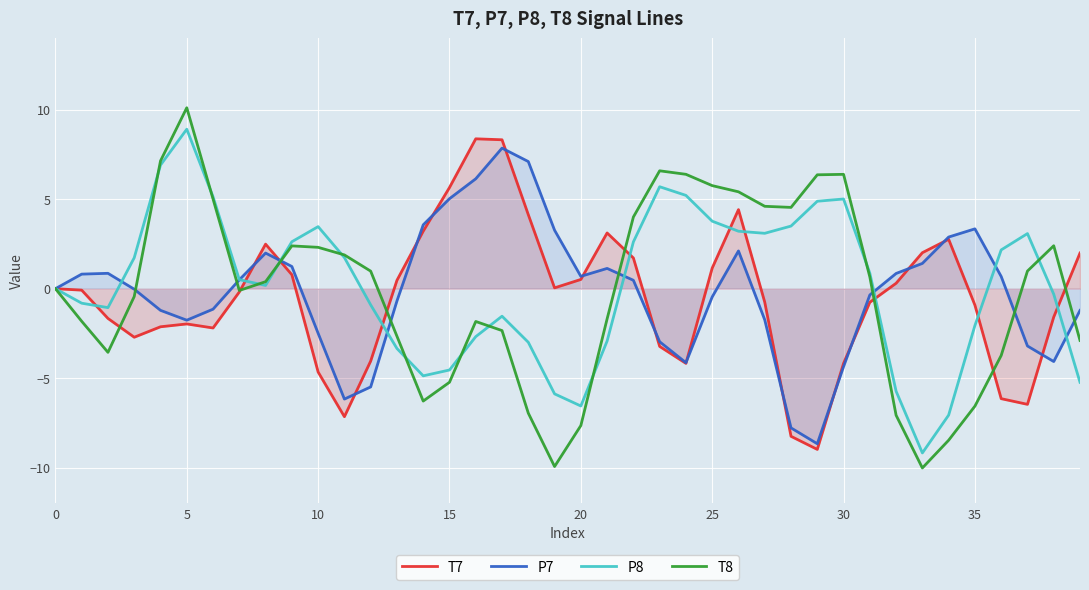

Which series has the largest range (max minus min)?

T8